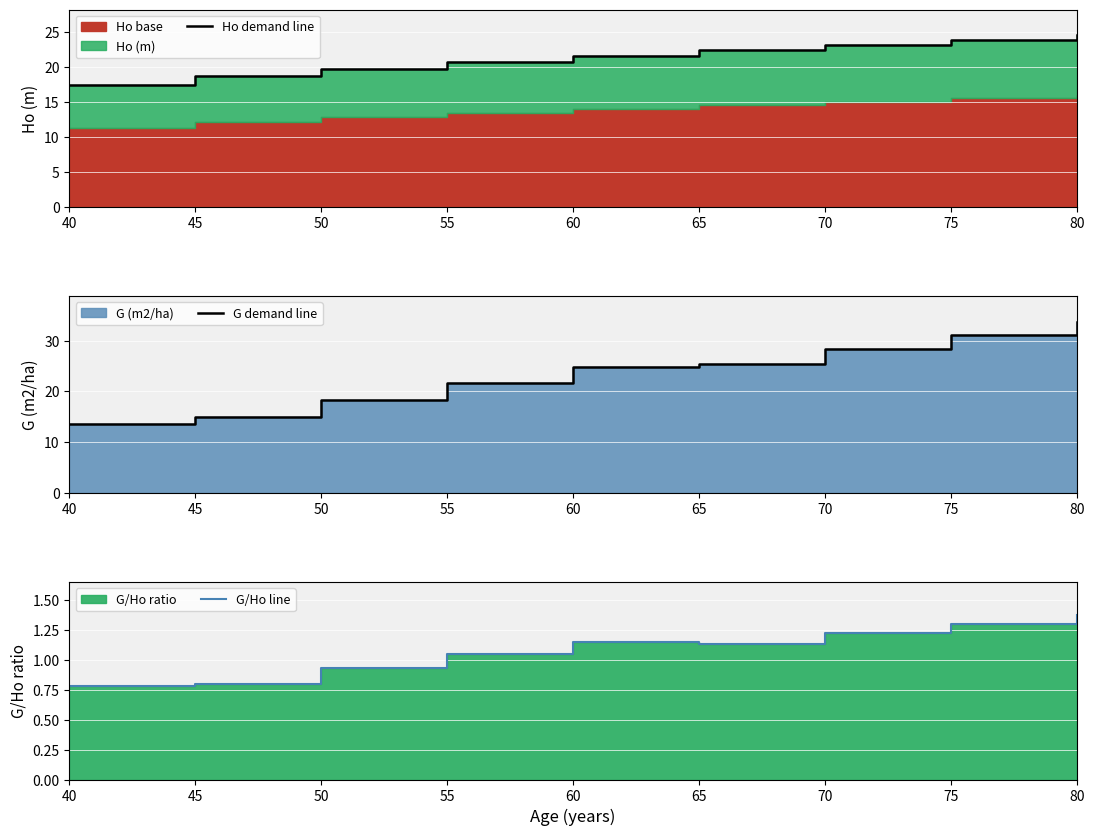

What is the average value of the G demand line series?

23.6